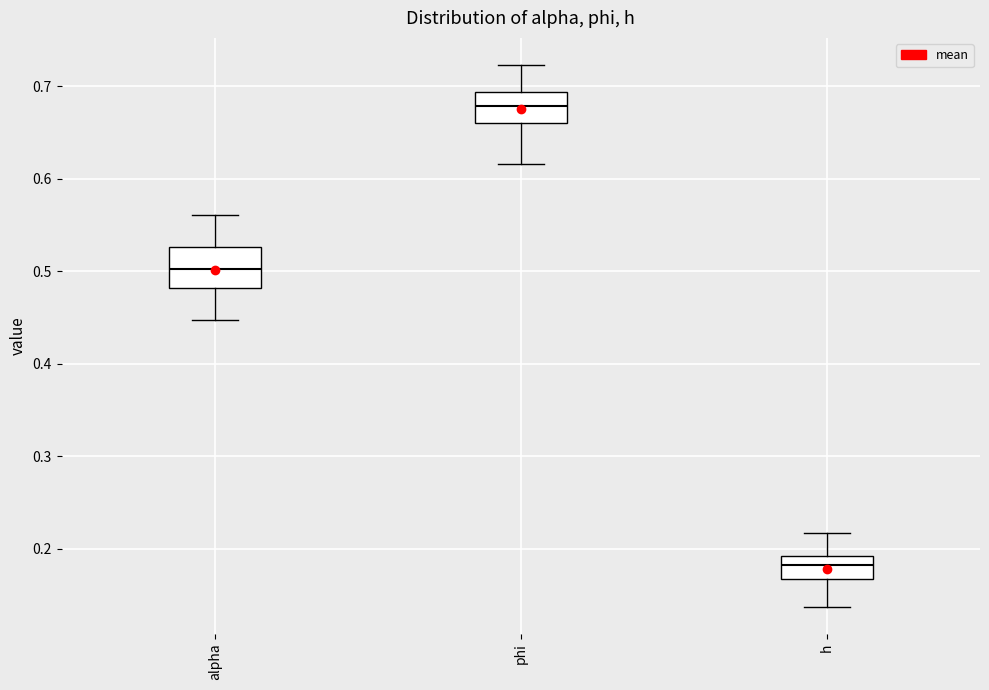

Where does the median line of the box for h sit on the y-axis? The values are not printed on the chart, so give them approximately, as read against the axis.

0.18